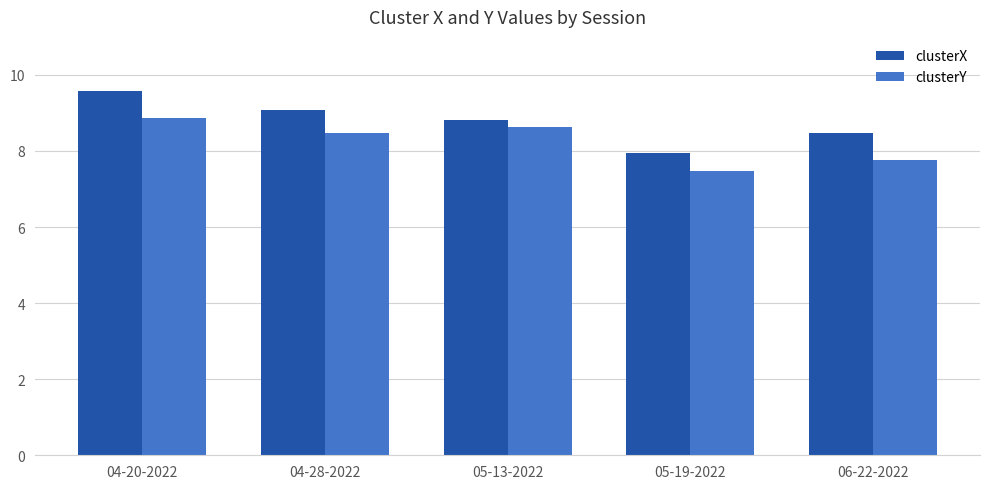

Read the clusterX value at 04-28-2022.

9.1